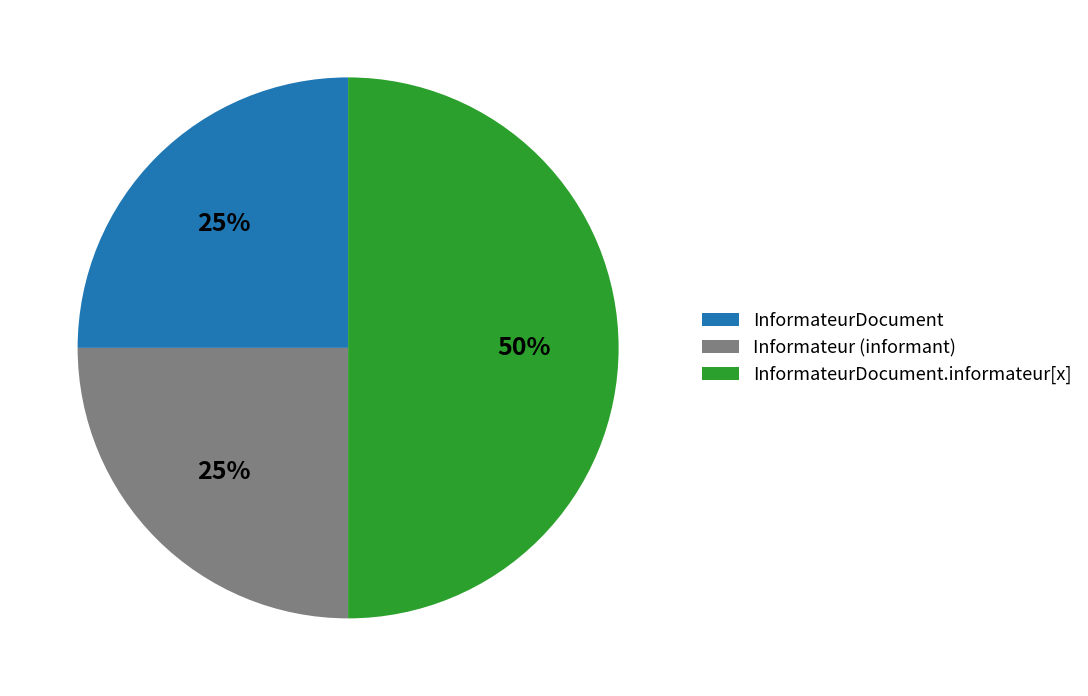

Do InformateurDocument and InformateurDocument.informateur[x] together represent more than half of the pie?

Yes